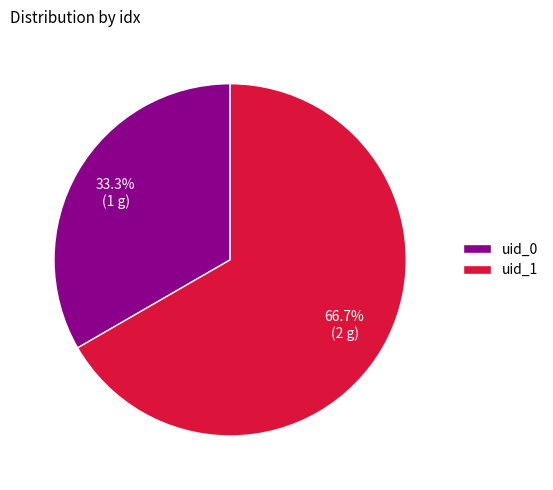

To the nearest percent, what percentage of the pie is uid_1?

67%